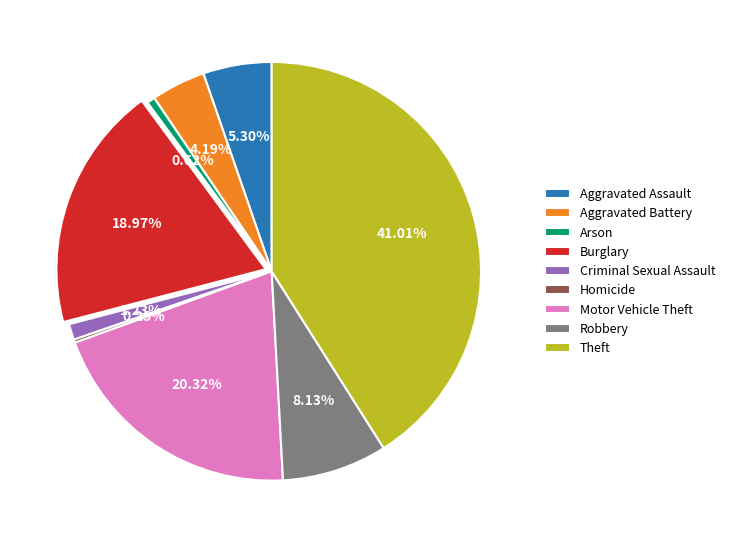

To the nearest percent, what is the difference between the largest and smallest slice percentages?

41%